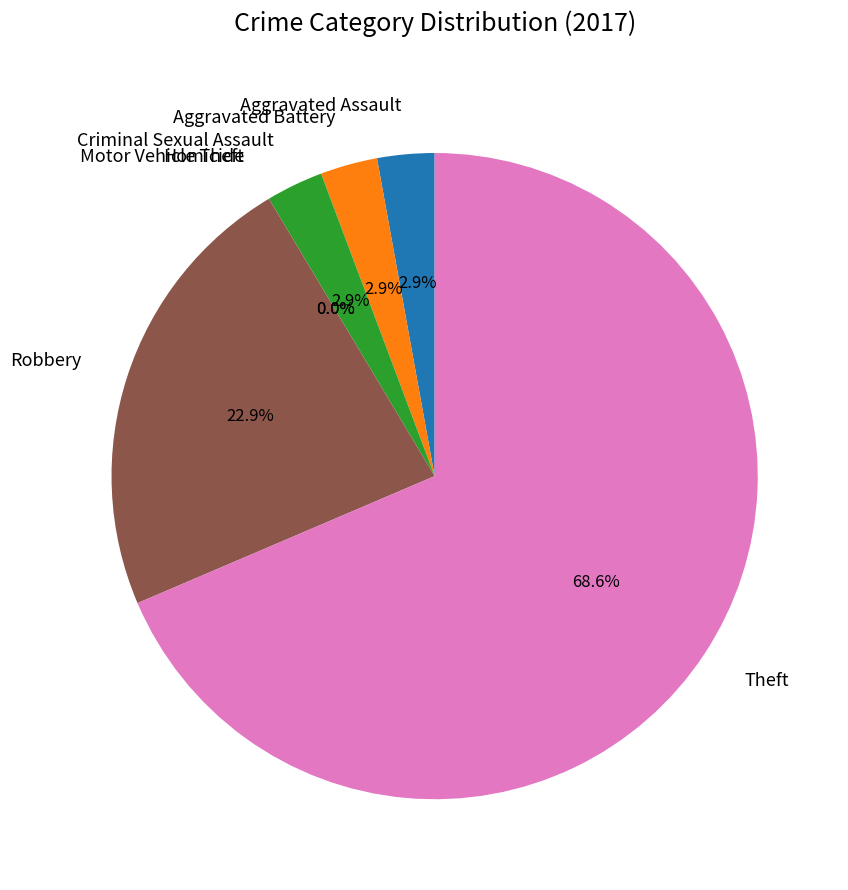

Count the number of slices in the pie.

7